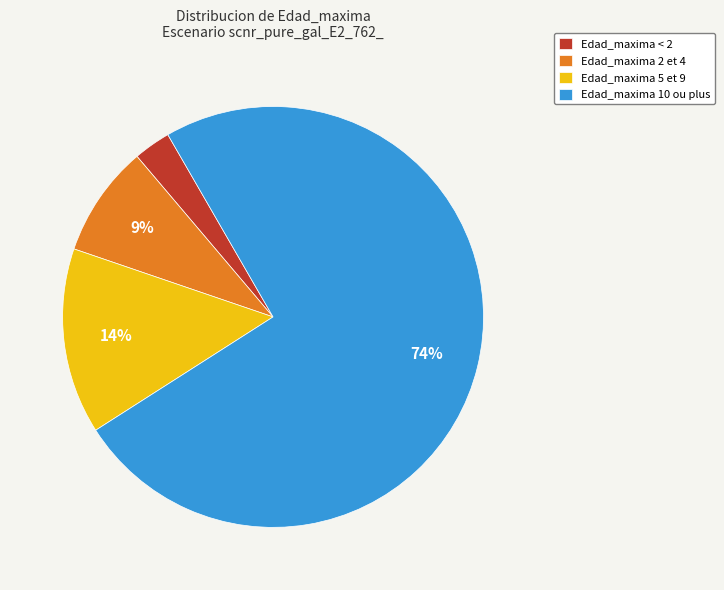

The Edad_maxima 2 et 4 slice represents 19% of the pie. True or false?

False